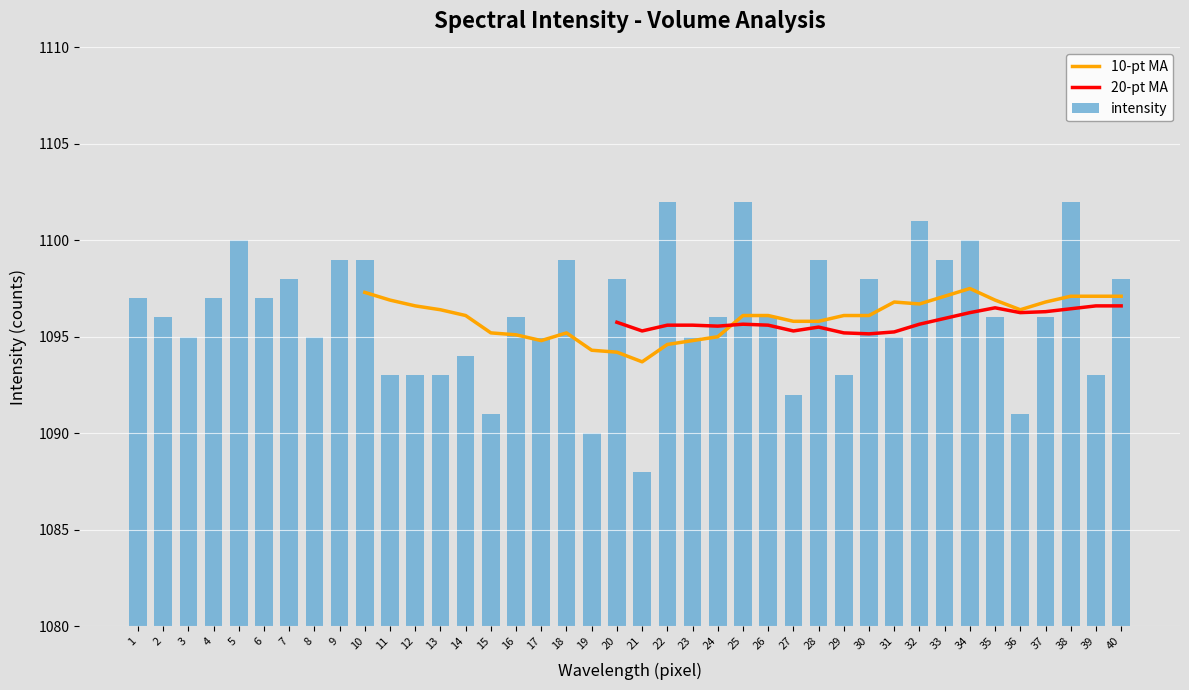

How many values exceed 1096?

18